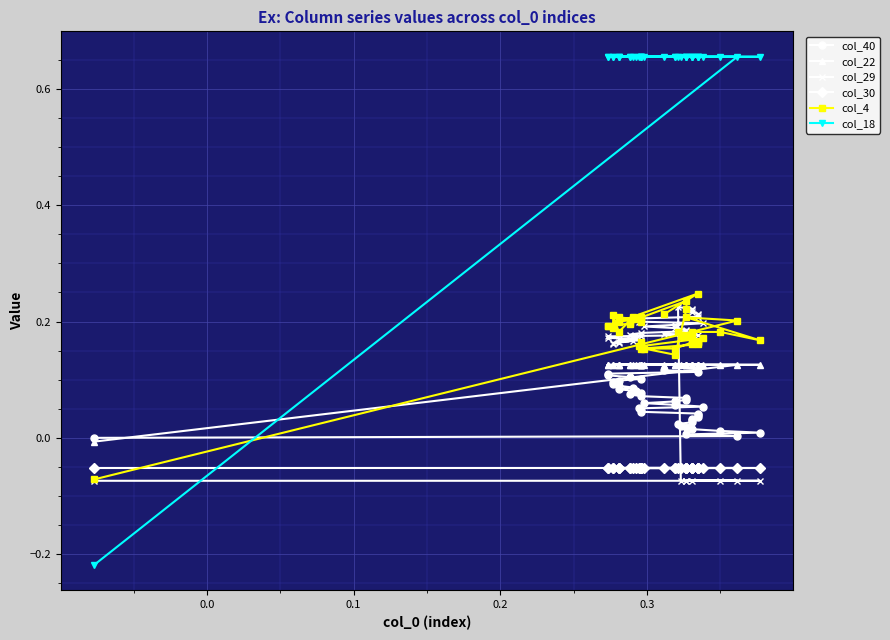

Does the chart display data point markers on the line(s)?

Yes